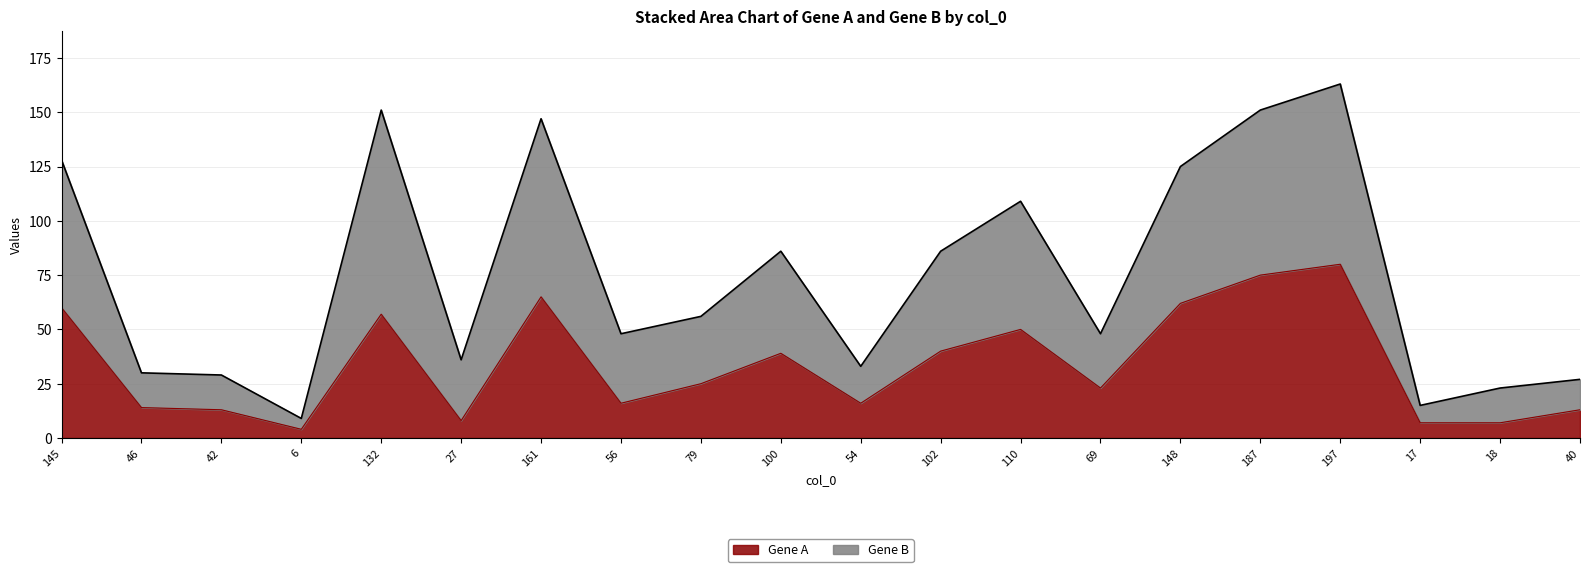

What is the maximum value for Gene A?

80